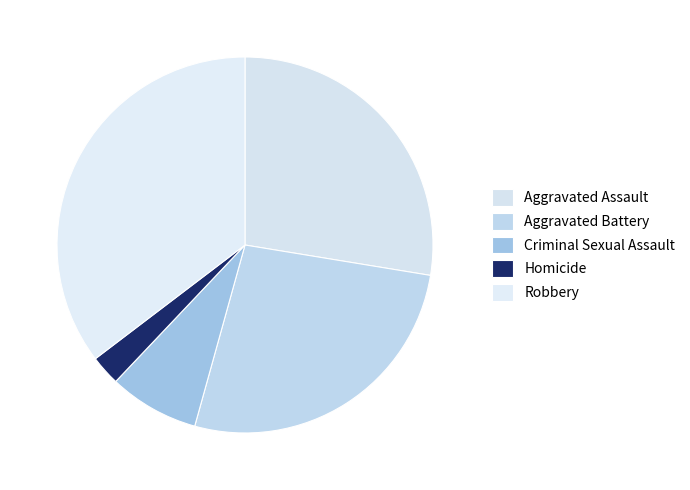

Which category has the smallest portion of the pie?

Homicide